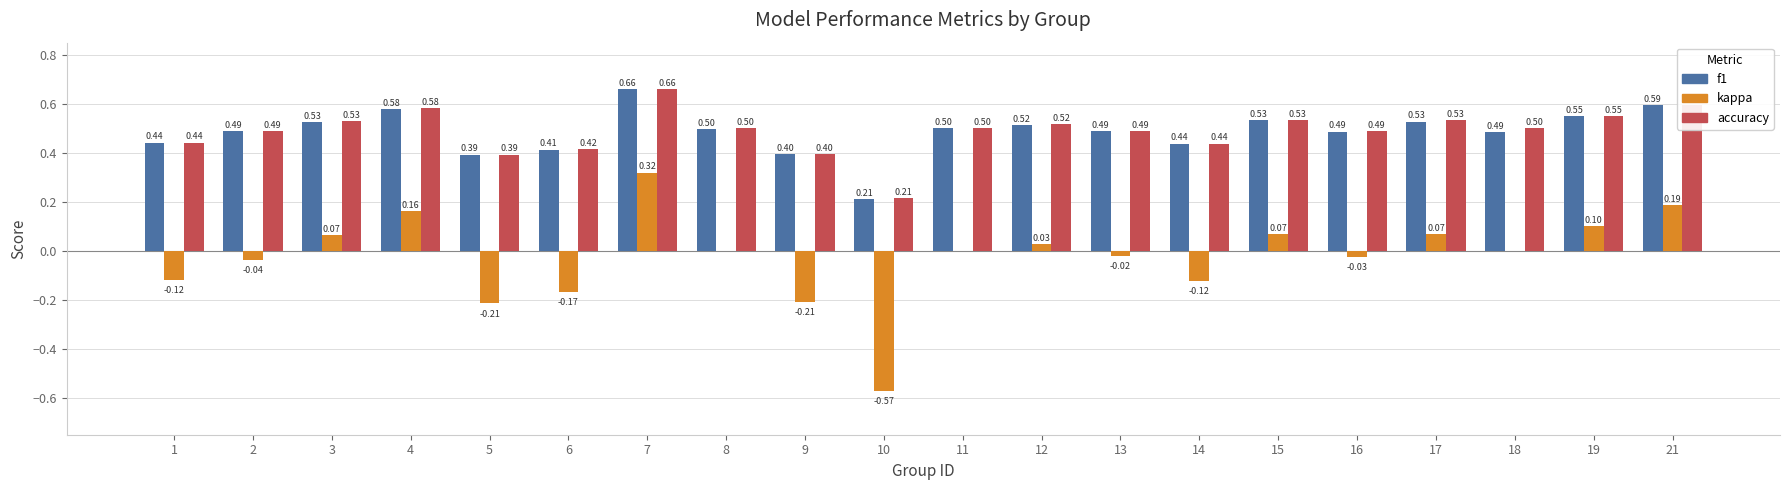

How many groups of bars are there?

20